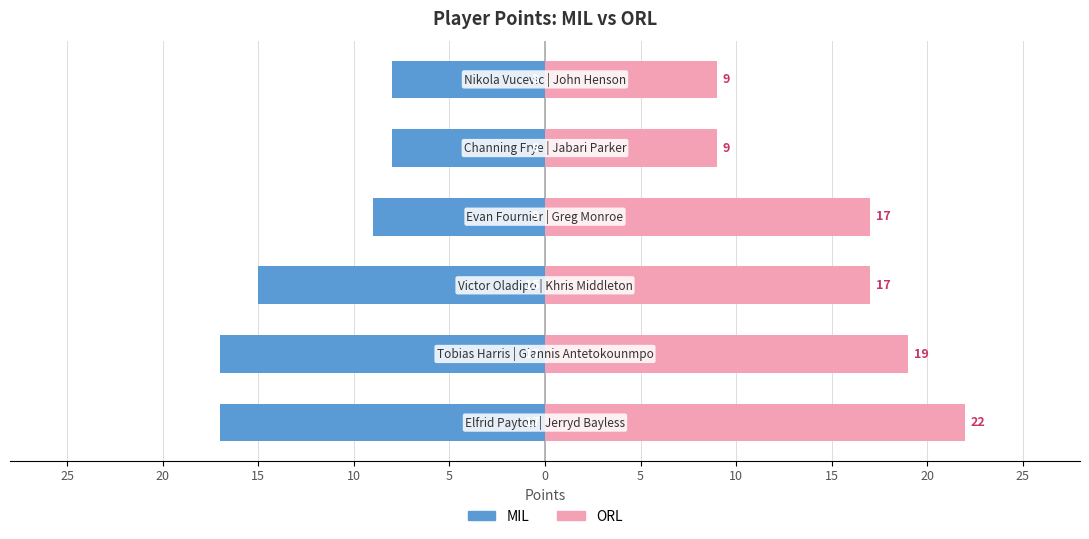

What is the value of the MIL bar at the 6th from the left?

-8